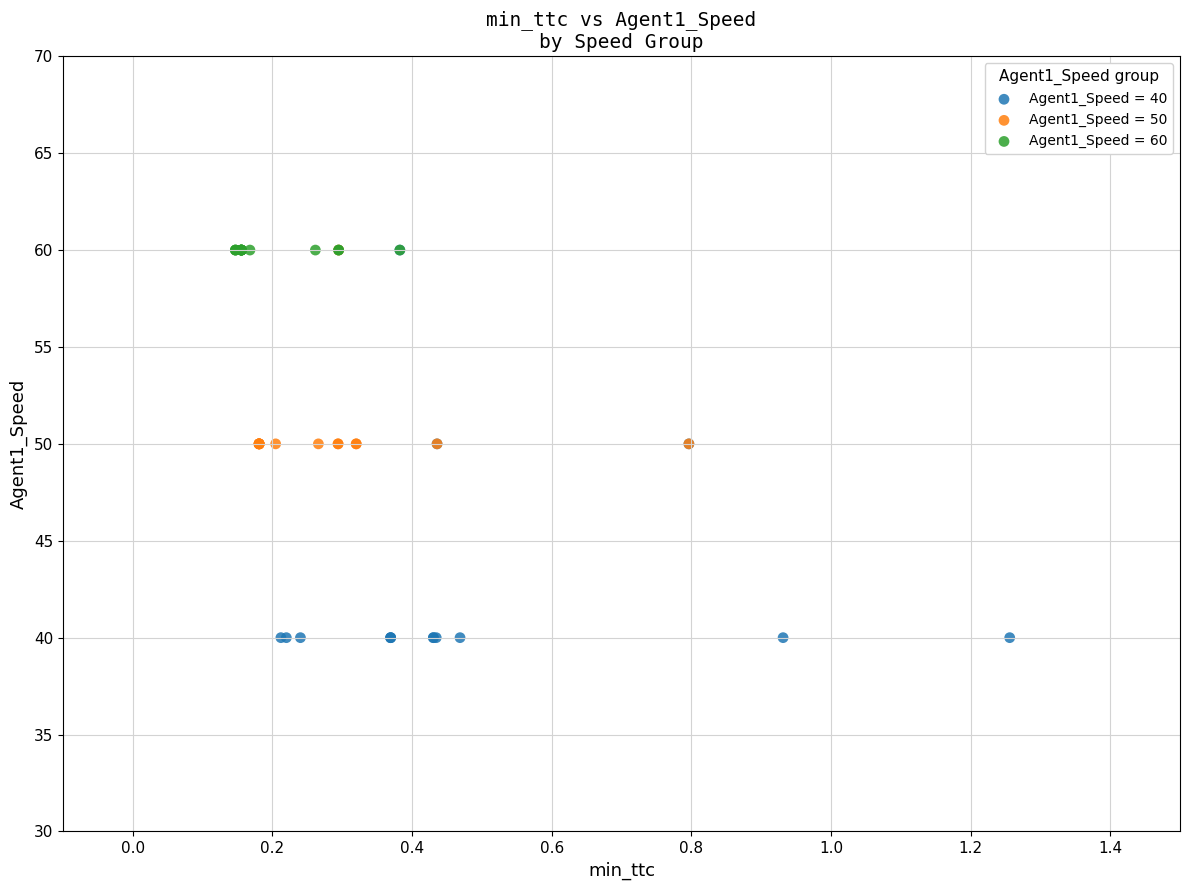

Which series contains the lowest Y value?

Agent1_Speed = 40